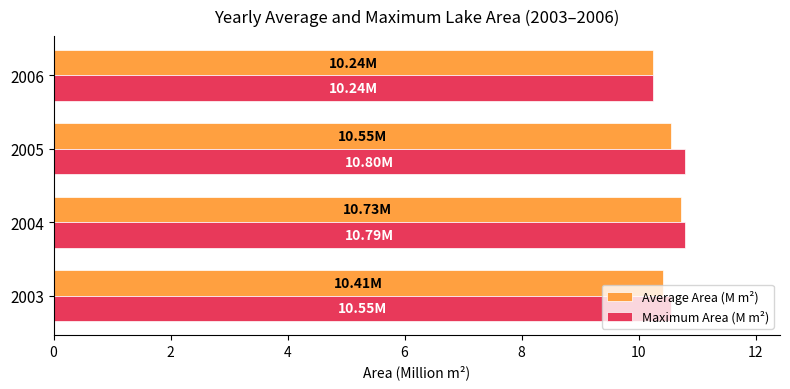

Between 2004 and 2006, which series saw the biggest shift?

Maximum Area (M m²)